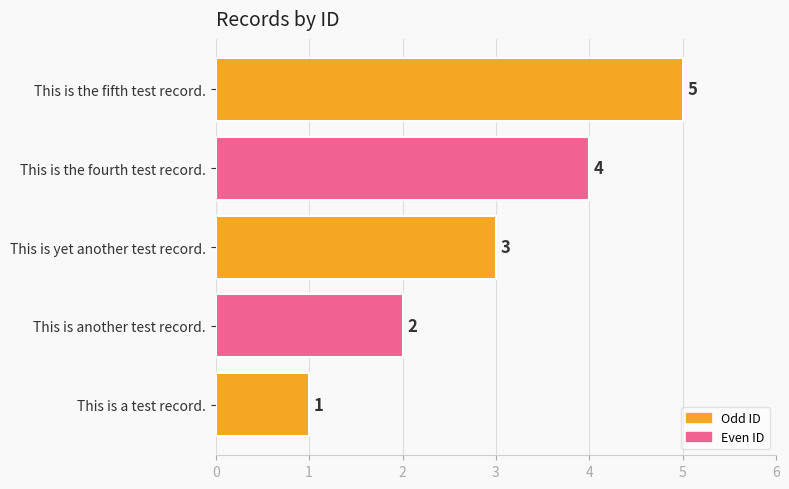

What is the sum of all values?

15